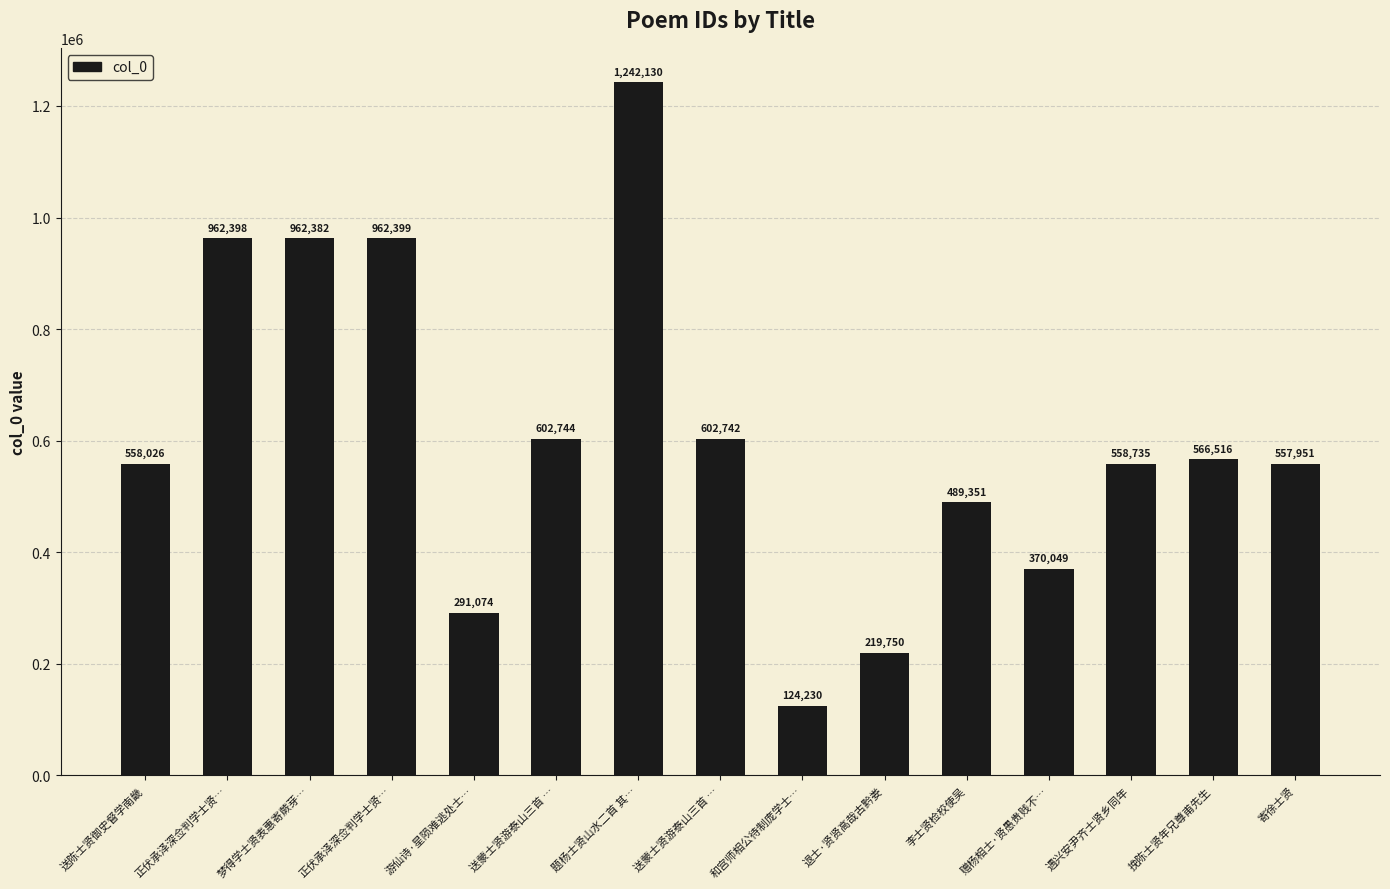

How many values are below 558735?

7